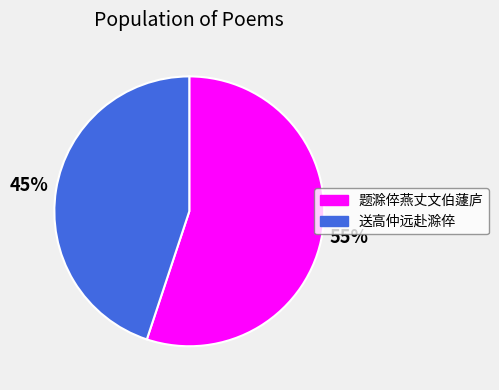

To the nearest percent, what is the average slice percentage?

50%